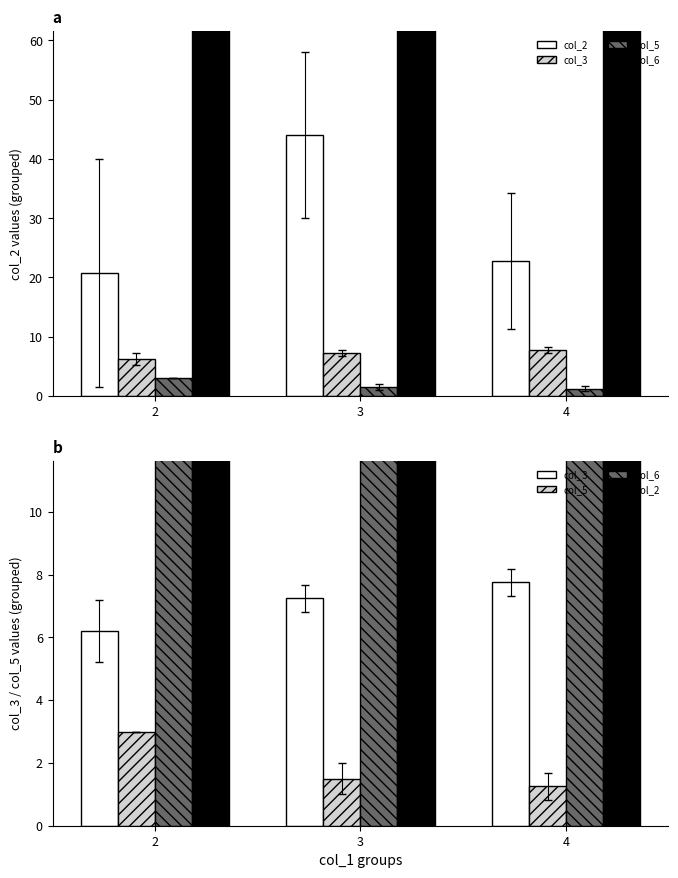

What is the maximum value shown in the chart?

101.0